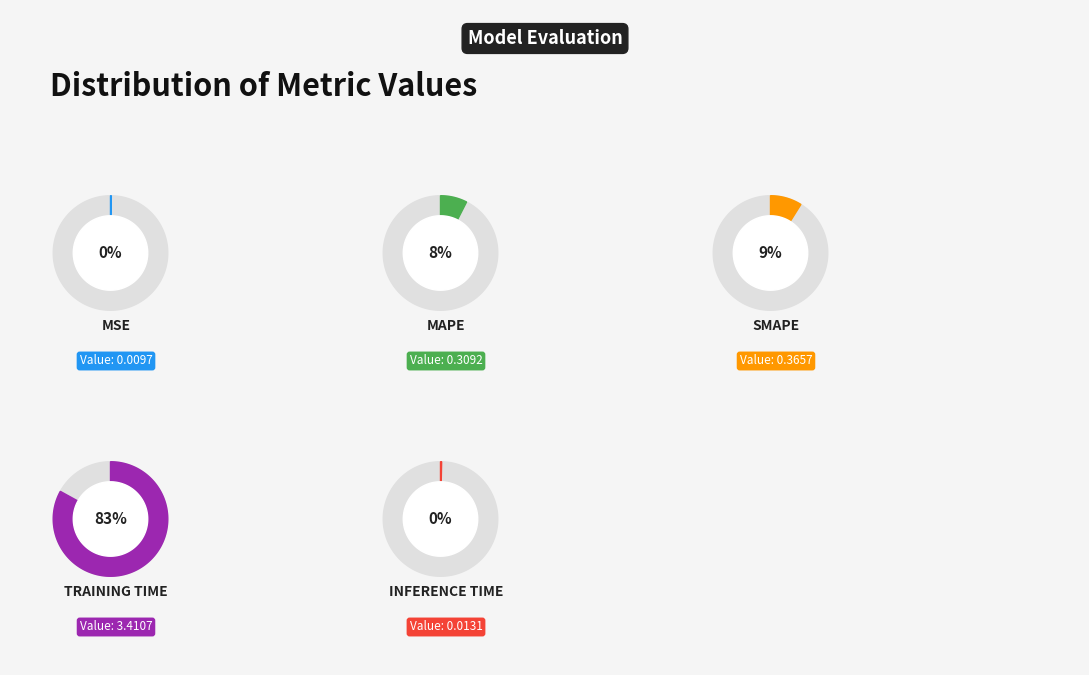

Which category has the smallest portion of the pie?

MSE